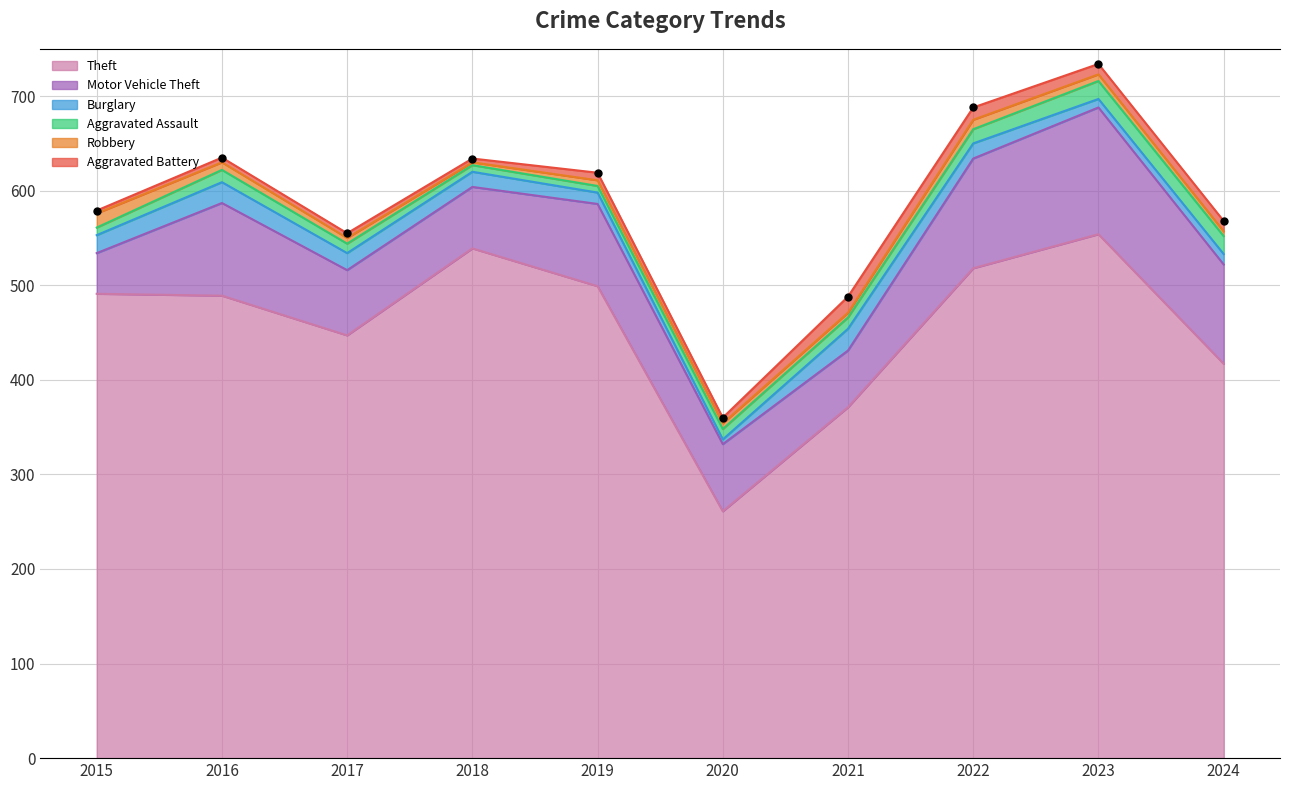

Is the value of Motor Vehicle Theft at 2016 greater than the value of Theft at 2024?

No